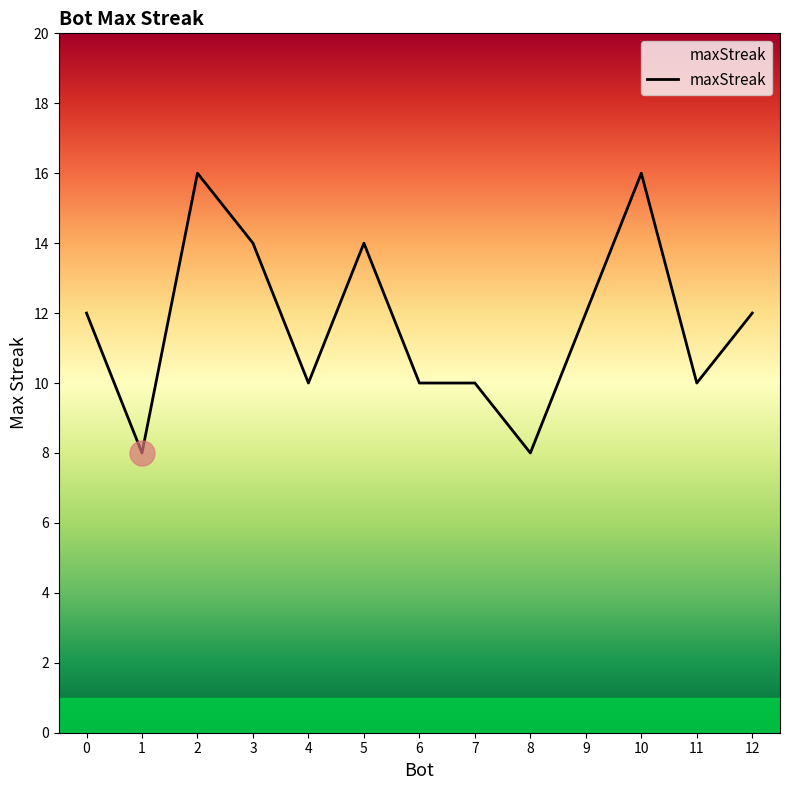

What is the maximum value shown in the chart?

16